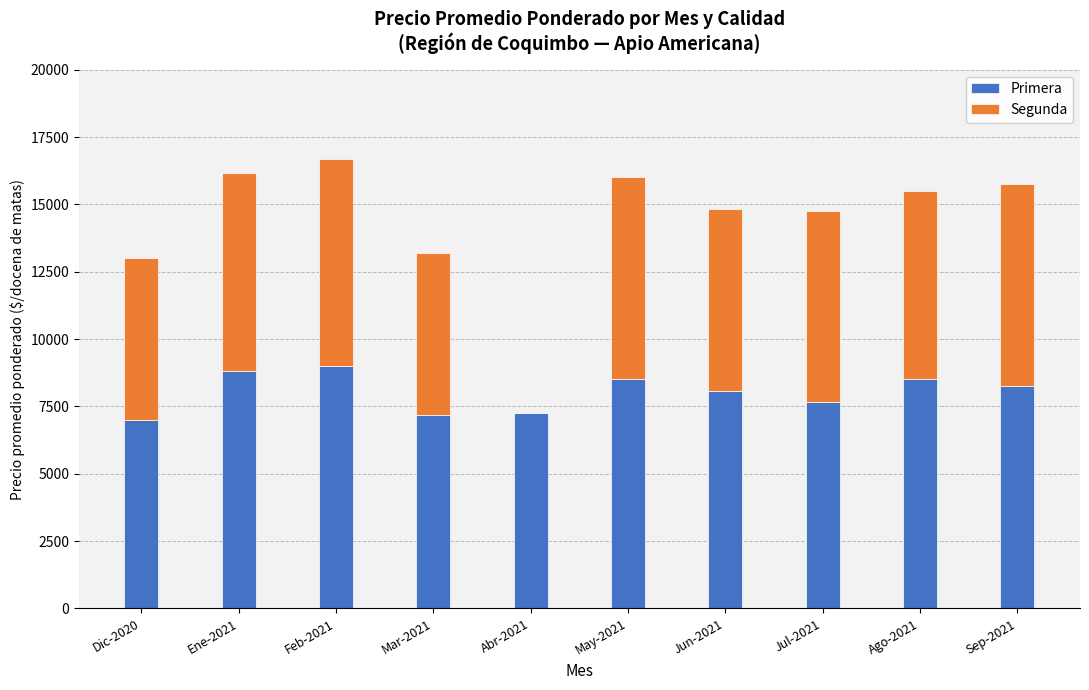

The Primera series shows 8500 at May-2021. True or false?

True